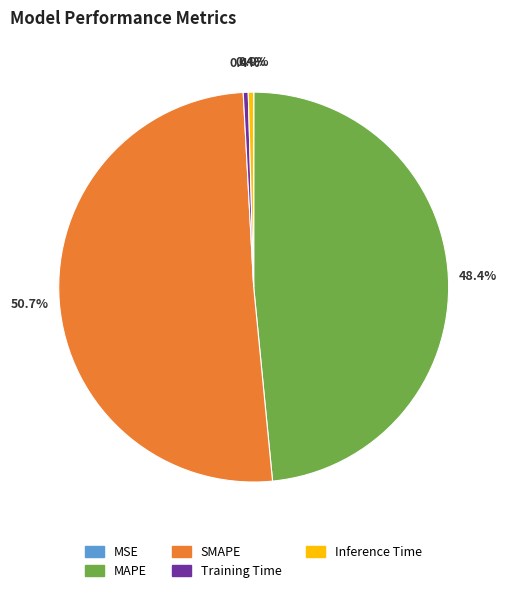

To the nearest percent, what percentage of the pie is SMAPE?

51%